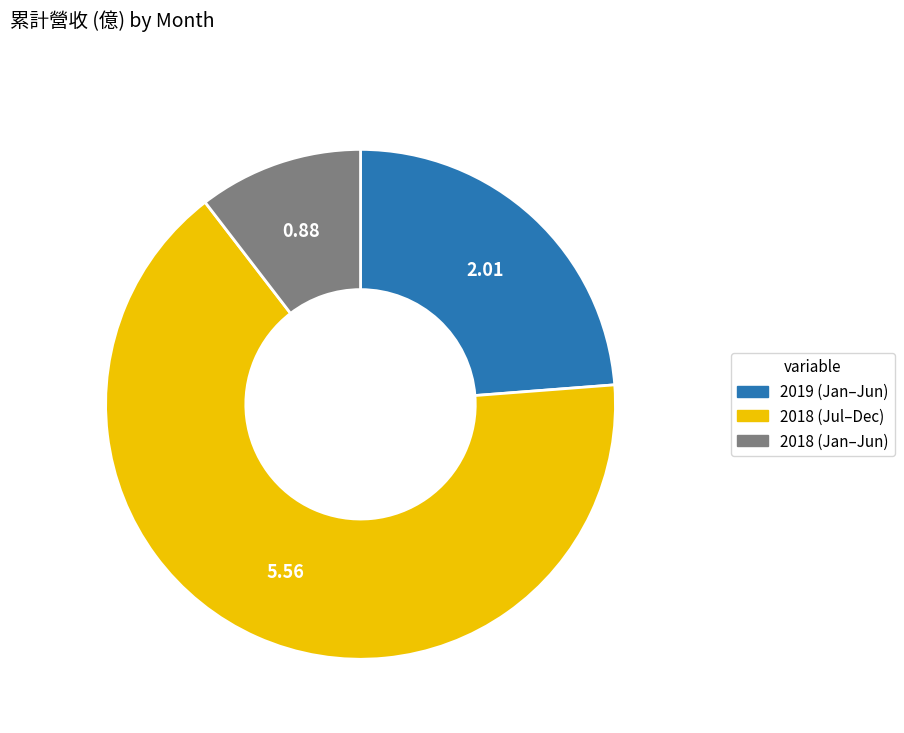

Is there a majority slice in this chart?

Yes